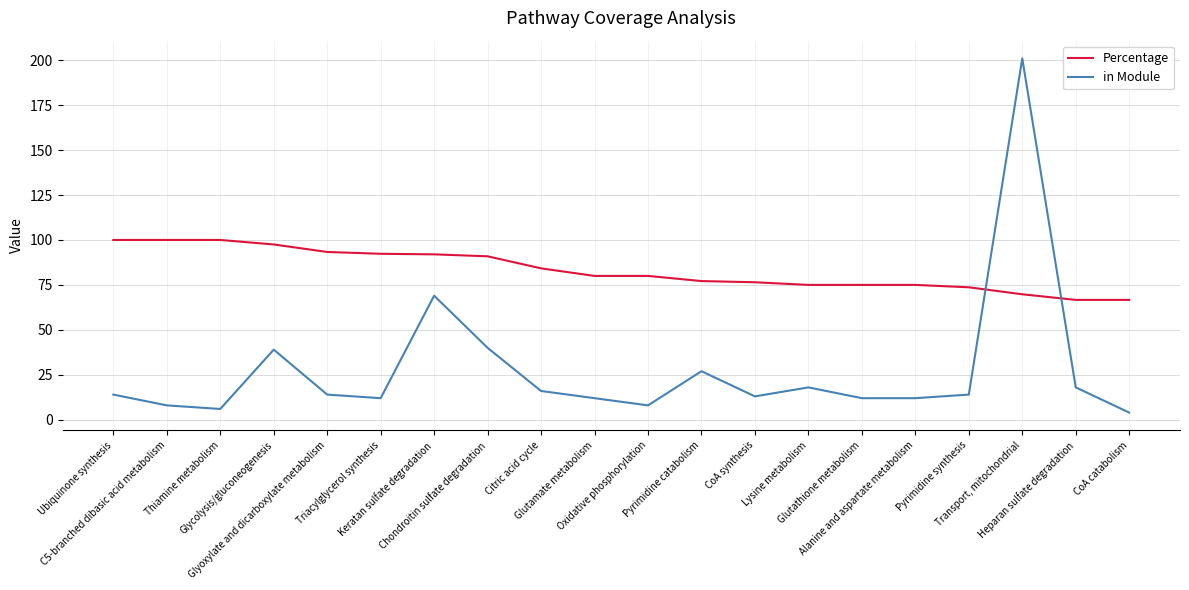

After their last crossing, which series has the higher values: in Module or Percentage?

Percentage